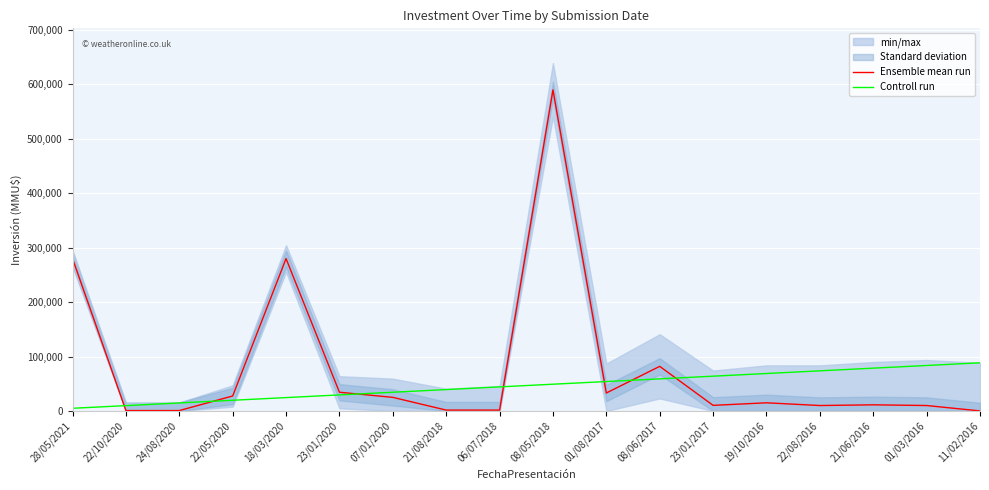

What is the average value of the Ensemble mean run series?

78518.3